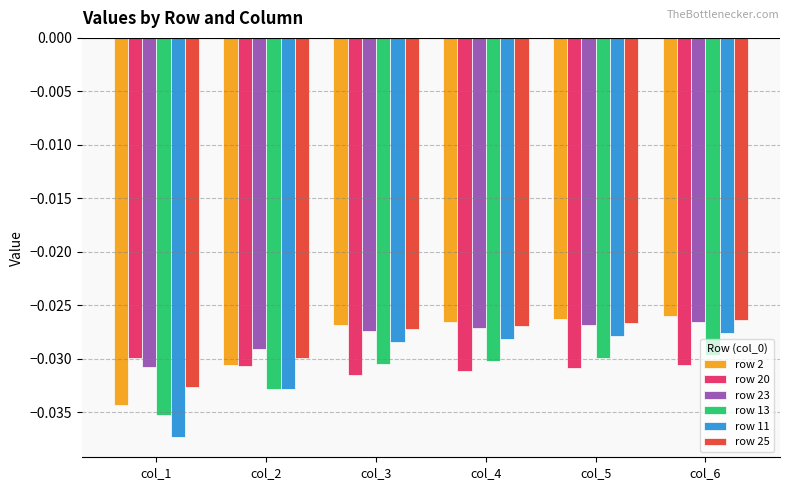

Does the chart contain stacked bars?

No